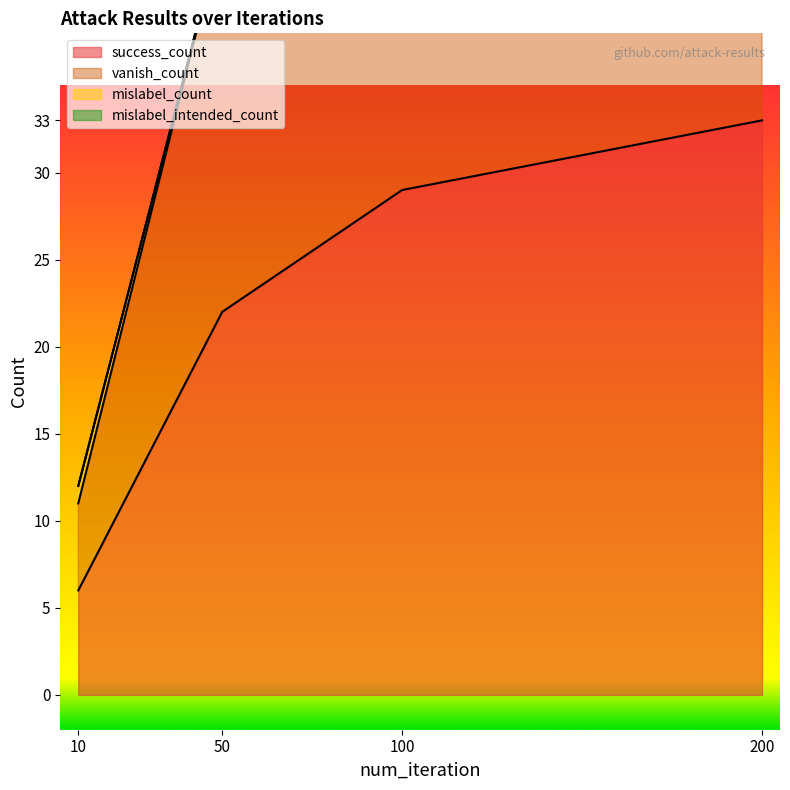

True or false: vanish_count and success_count intersect in this chart.

False